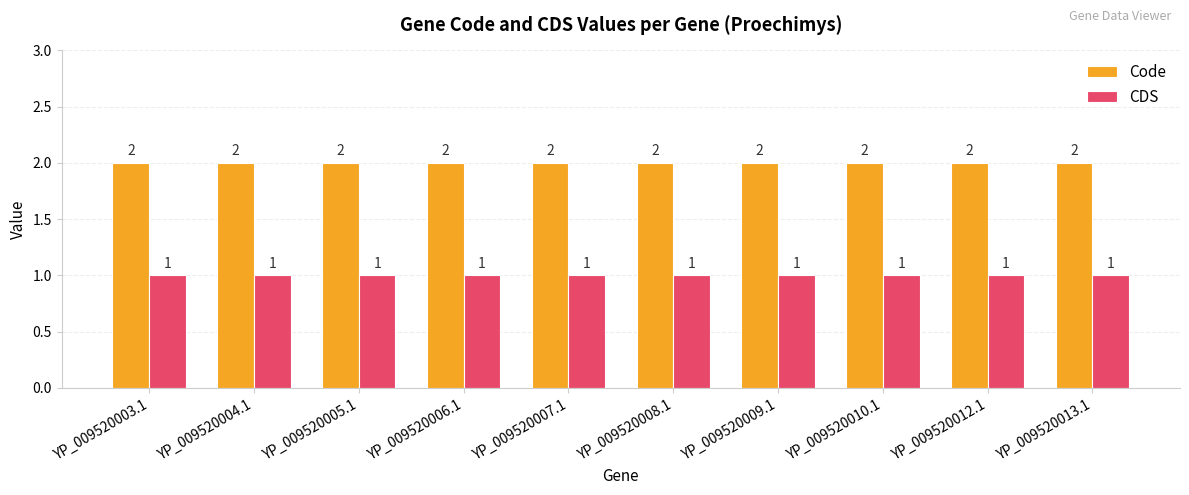

Rank the series at YP_009520007.1 from lowest to highest value.

CDS, Code